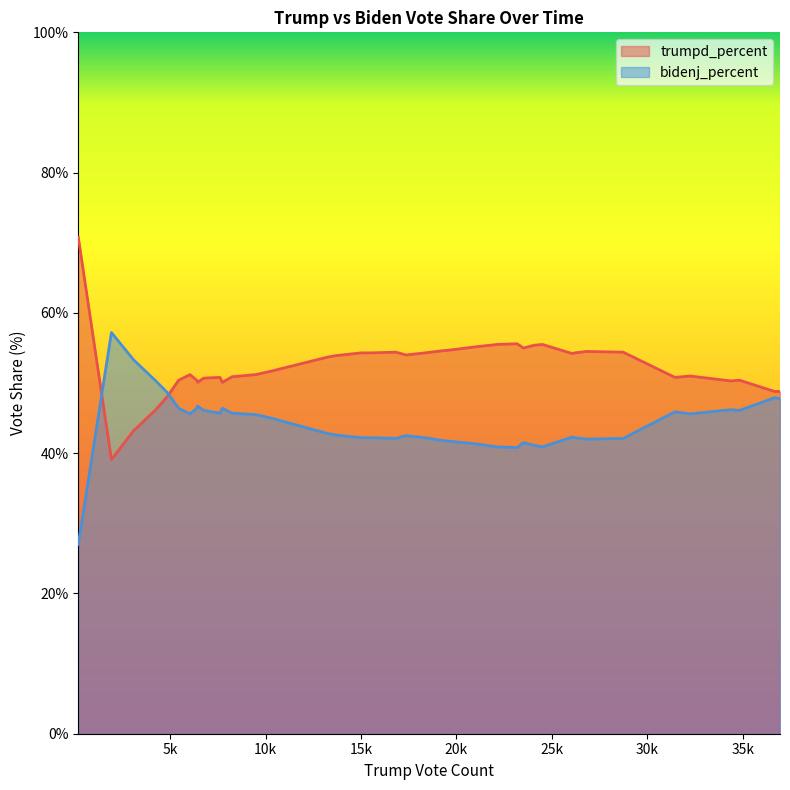

True or false: trumpd_percent has more than 2 points higher than both neighbors.

True